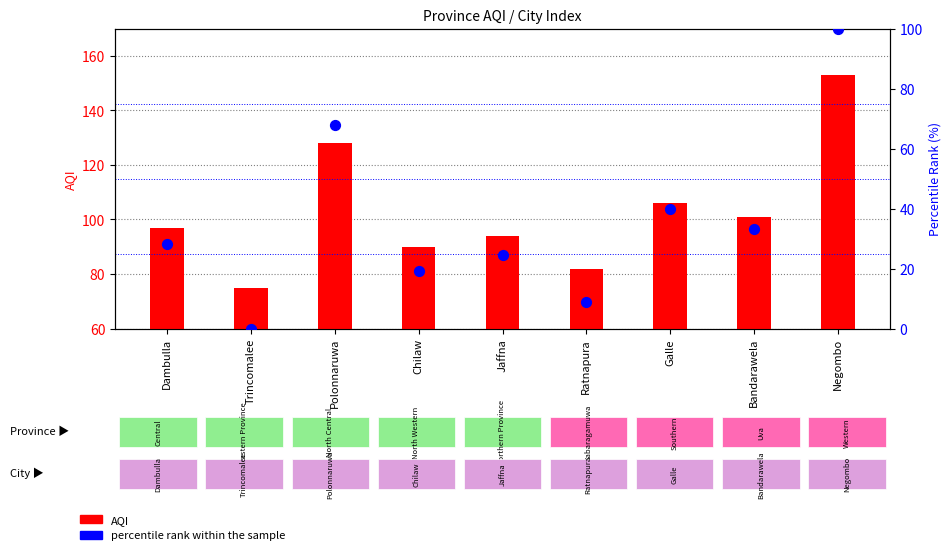

Is the value of AQI at Galle greater than the value of percentile rank within the sample at Bandarawela?

Yes